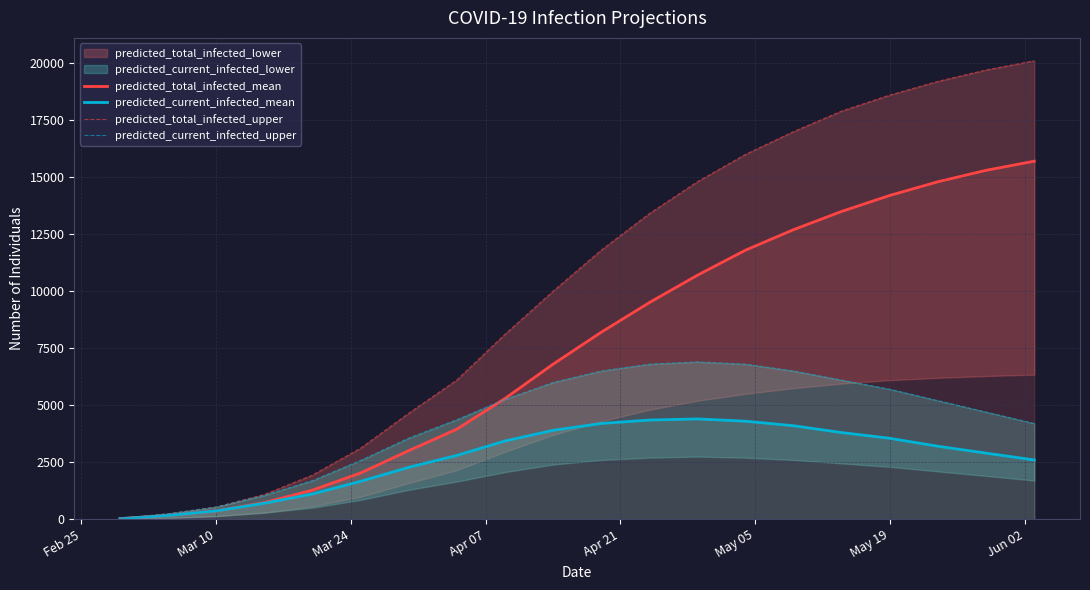

What is the highest value of the predicted_total_infected_mean series?

15700